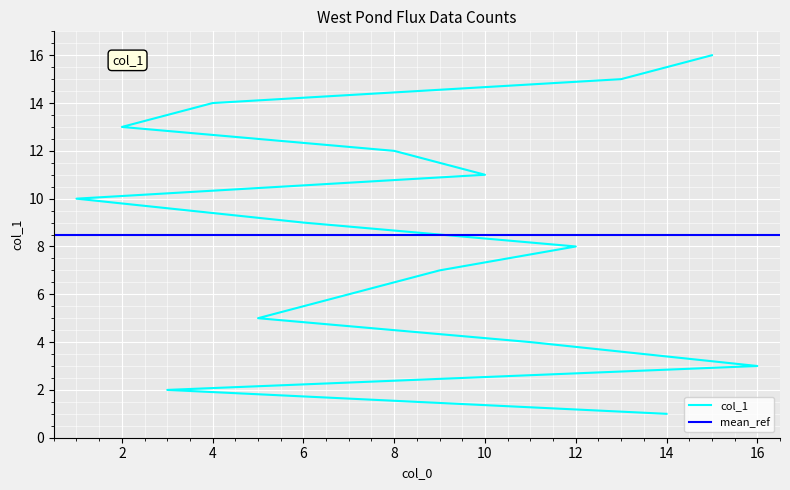

Which has a higher value, 15 or 14?

15